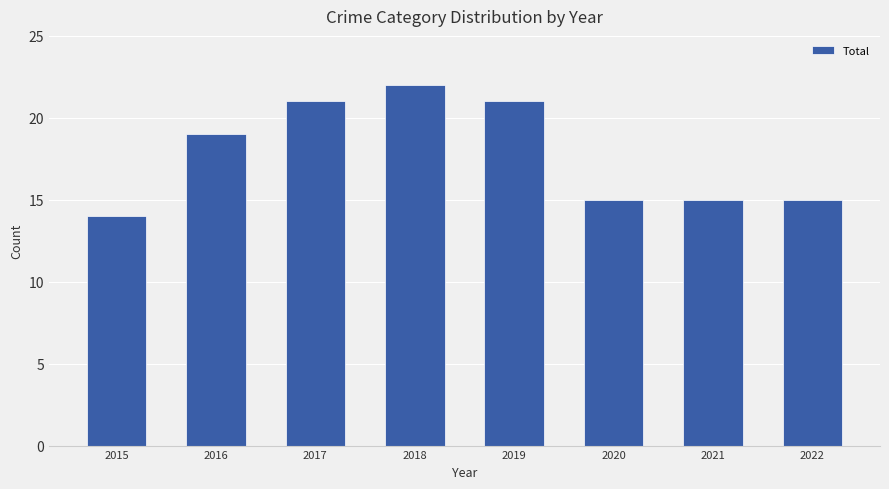

True or false: the data shows 14 at 2019.

False